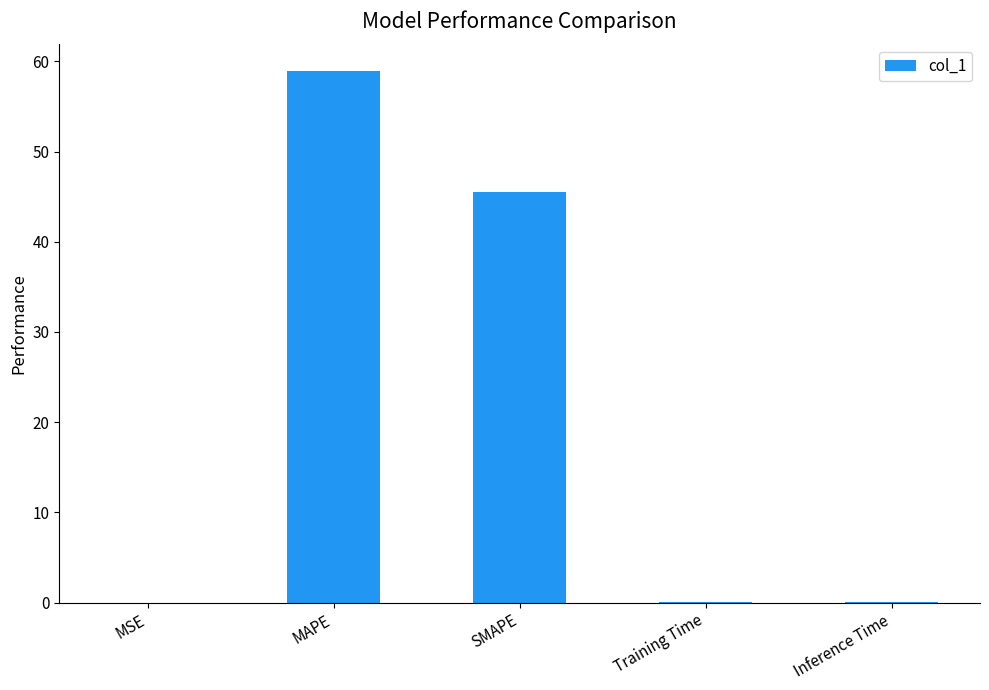

Are the bars horizontal?

No